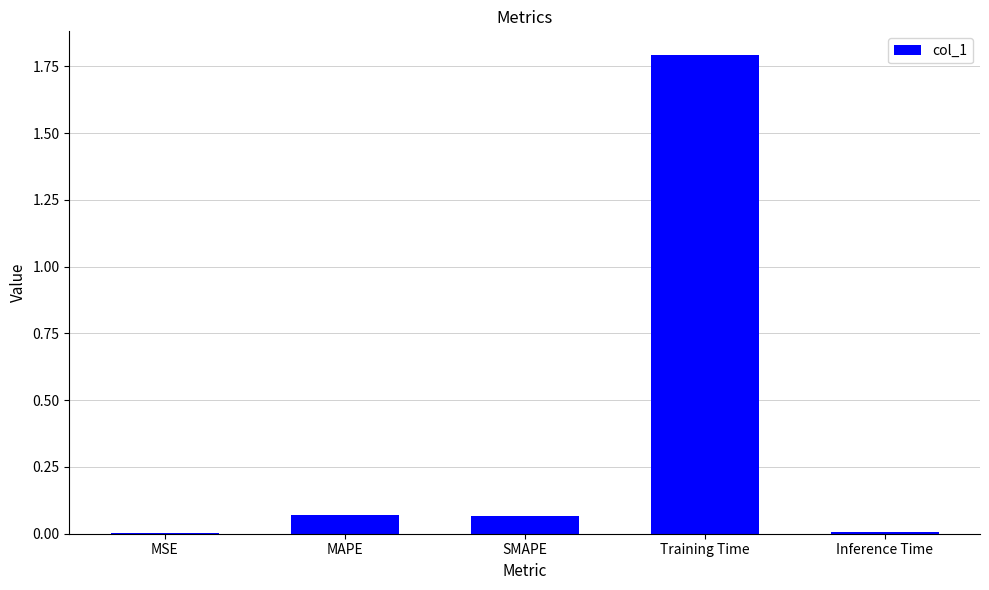

The chart shows a value of 0.0 at Inference Time. True or false?

True